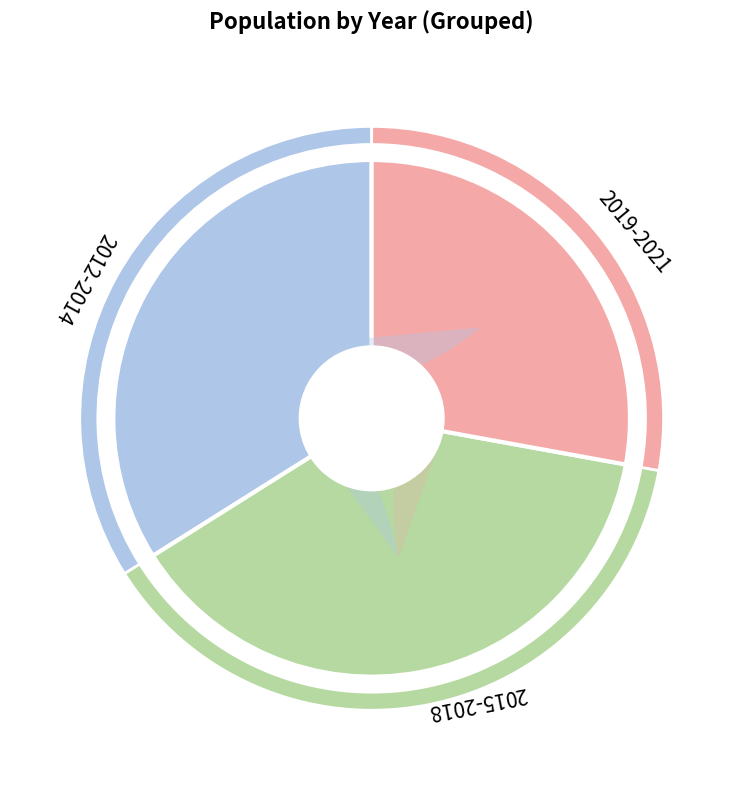

To the nearest percent, what portion does 2018 represent?

9%